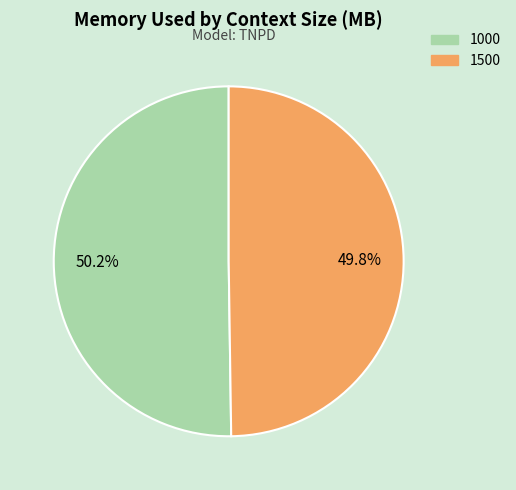

How many segments does this pie chart have?

2